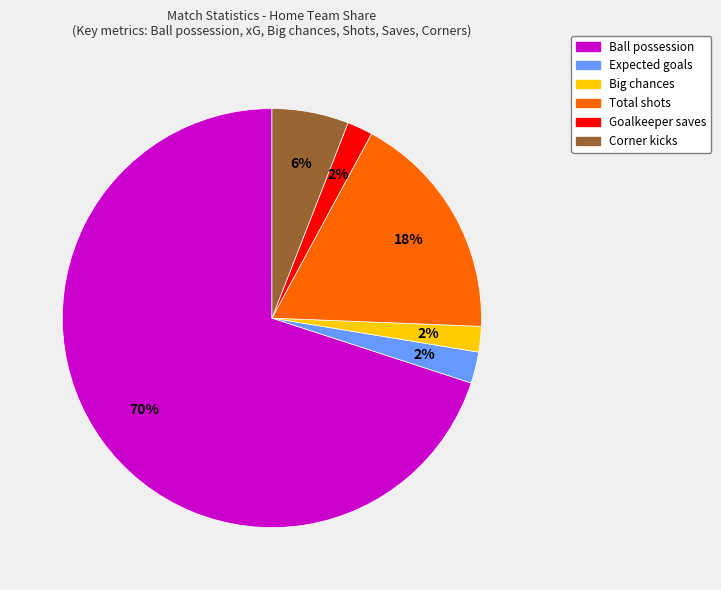

Is Expected goals the majority of the pie?

No